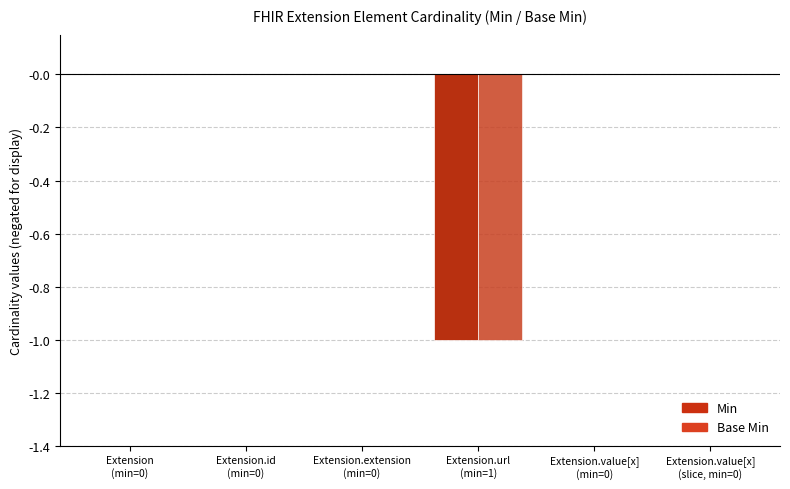

What is the label of the 1st bar from the left?

Extension